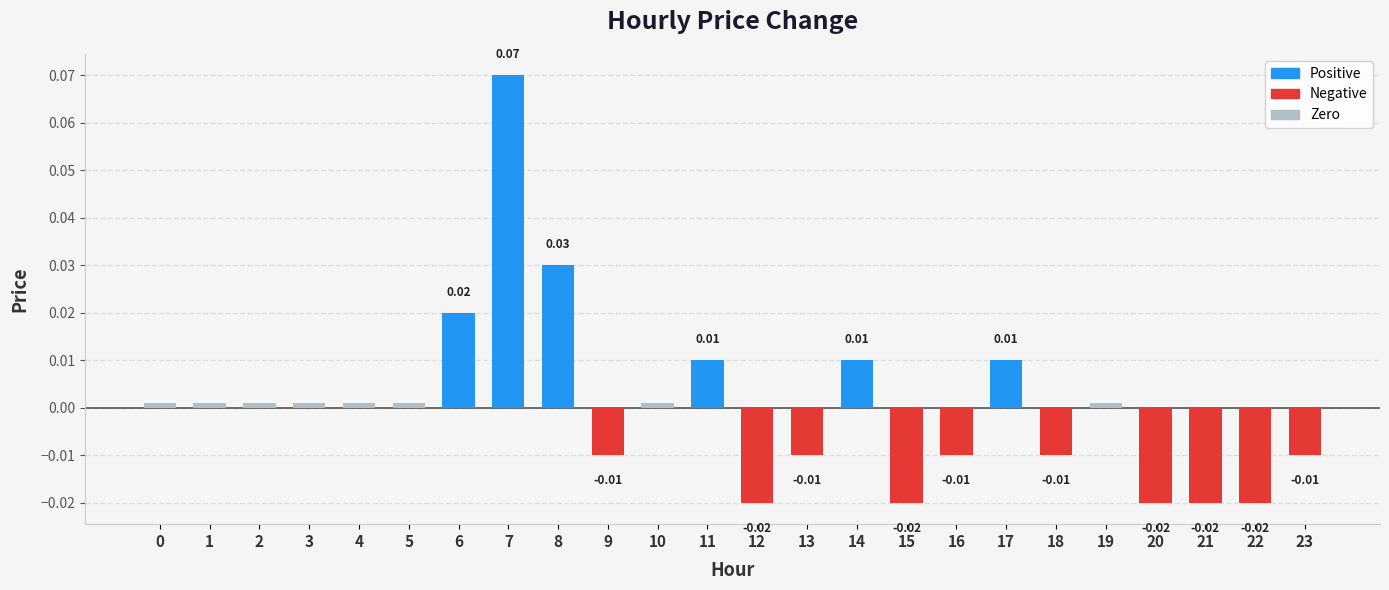

Which category has the lowest value in the Zero series?

6